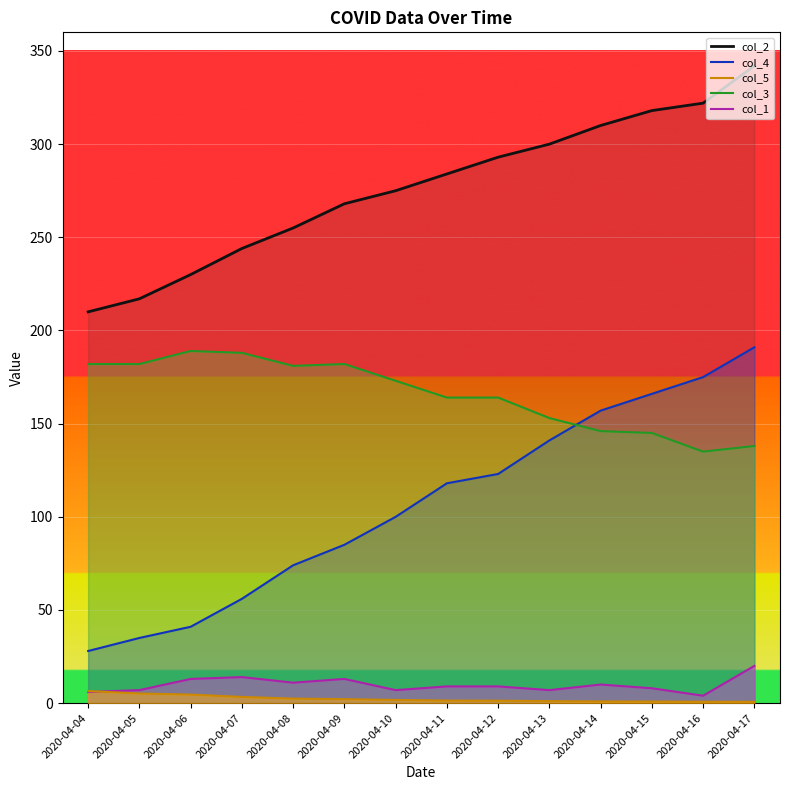

True or false: col_2 has more than 0 interior local peaks.

False